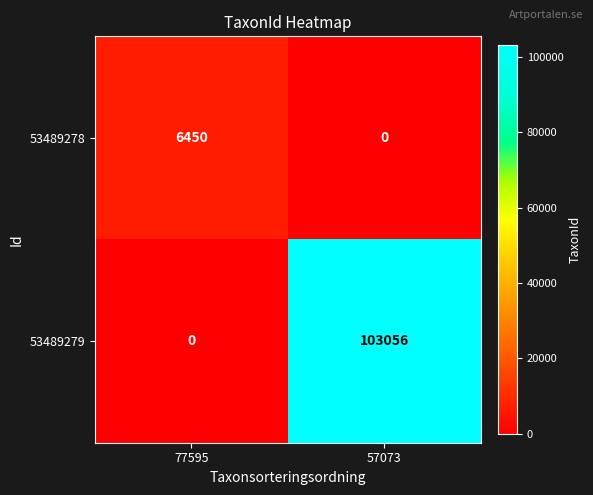

The value of 53489279 at 57073 is 103056. True or false?

True